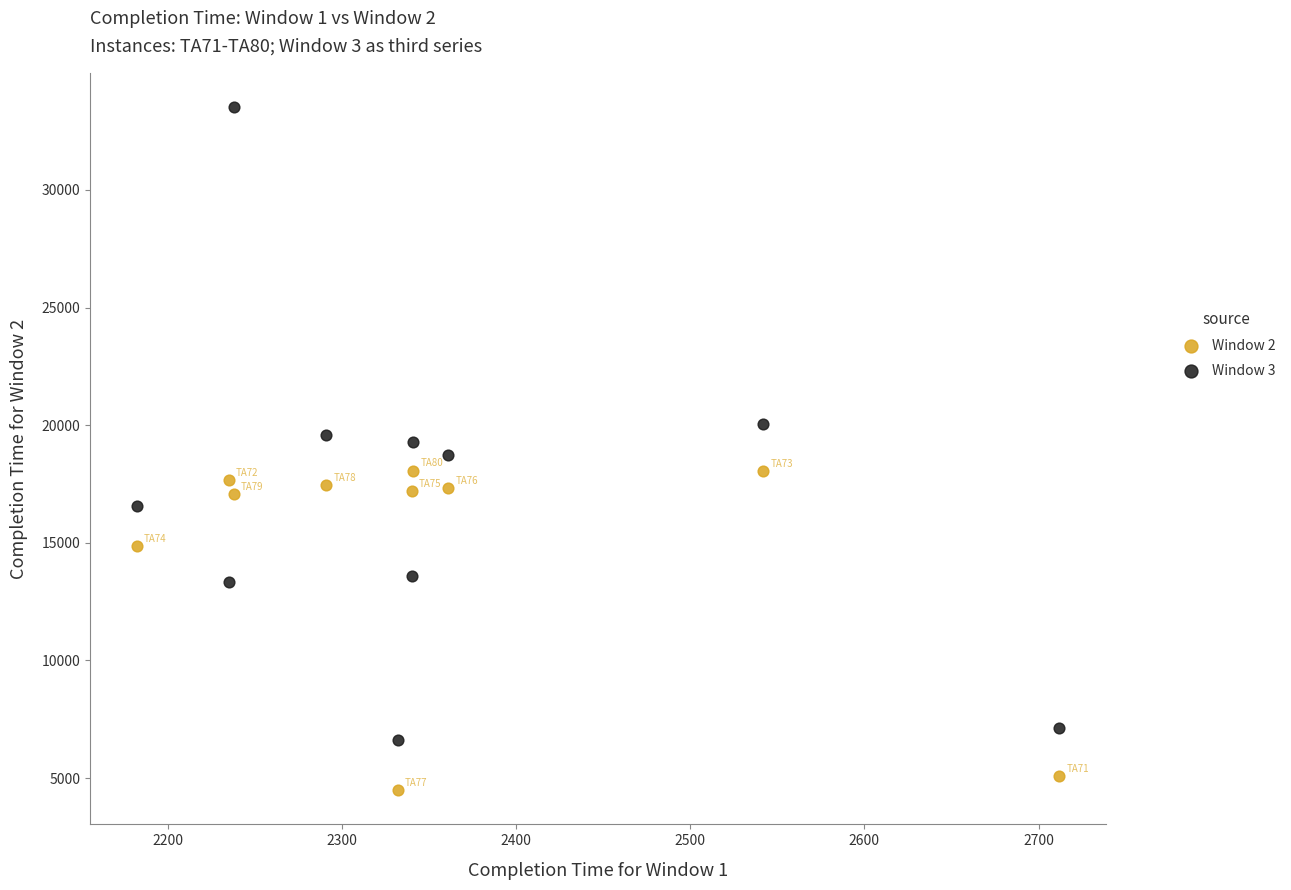

Across all data points, what is the range of X values (max minus min)?

530